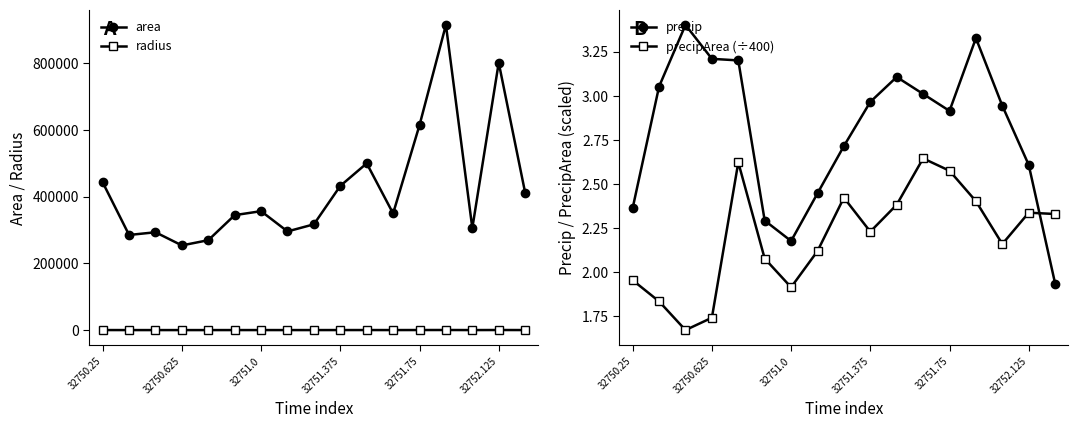

Does the chart have visible grid lines?

No